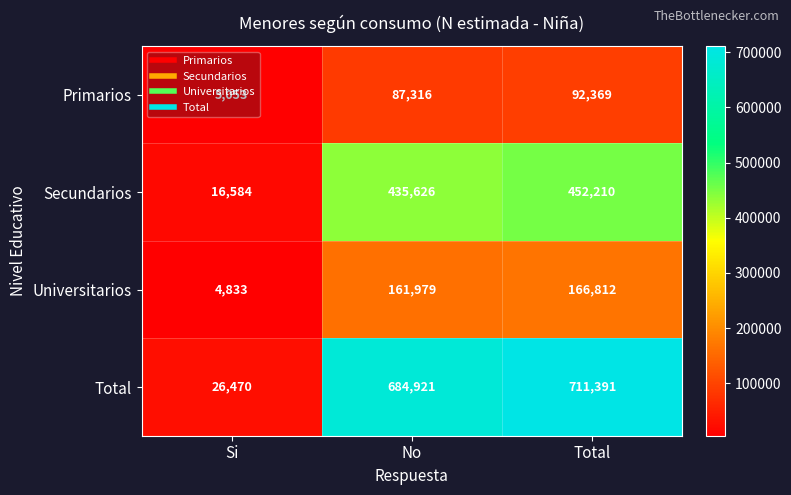

At which label is Secundarios closest to 234397?

No